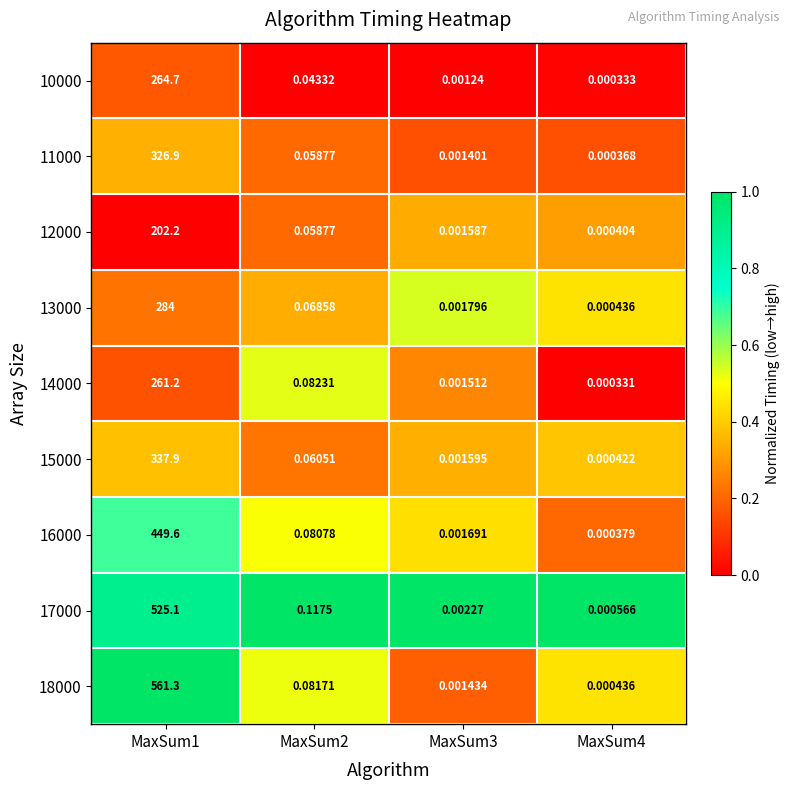

Which series has the widest spread of values?

18000